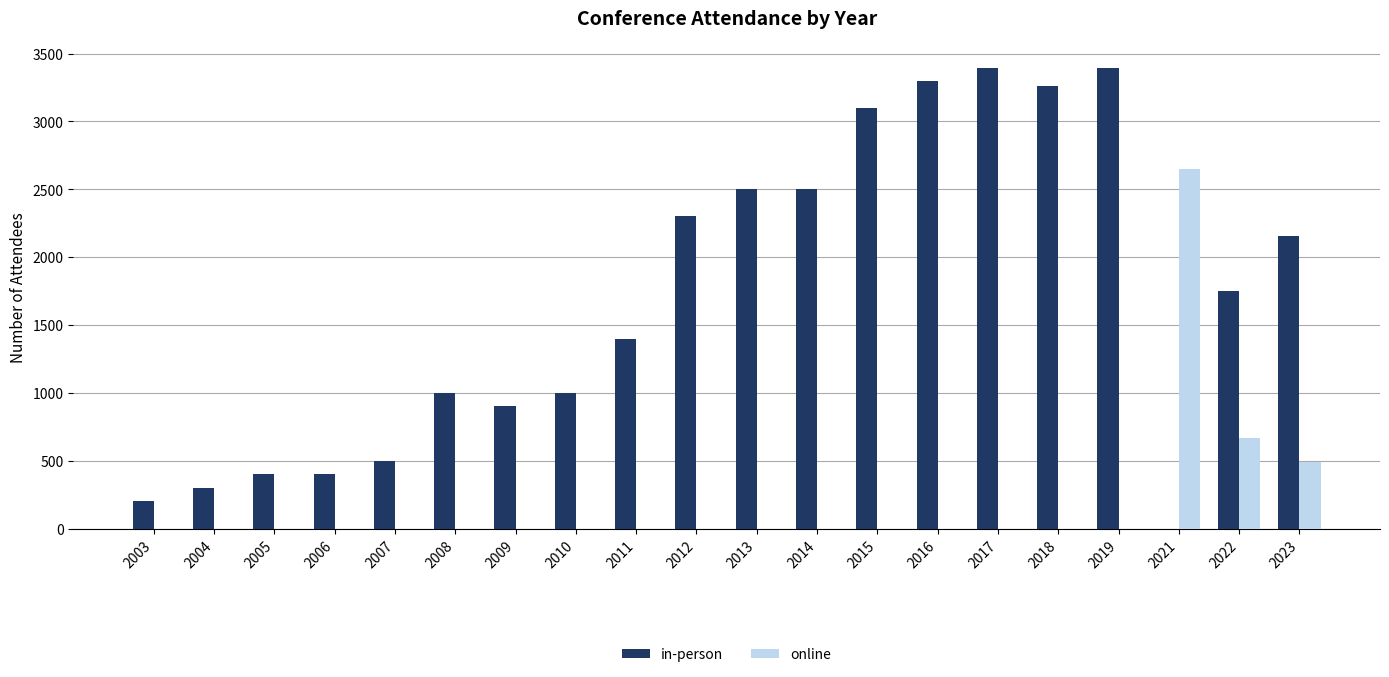

Between 2009 and 2010, which series saw the biggest shift?

in-person